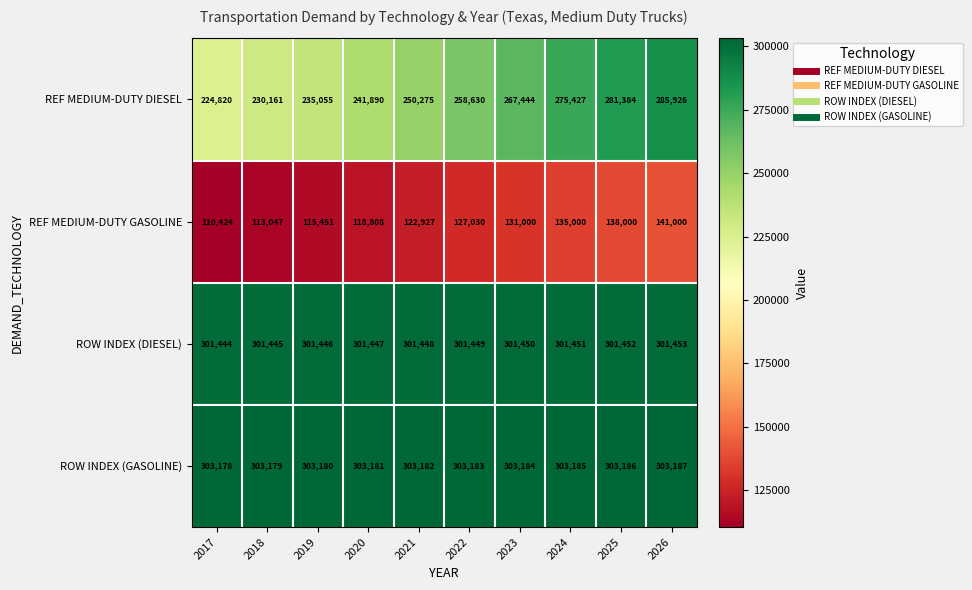

The value of ROW INDEX (GASOLINE) at 2024 is 303185. True or false?

True